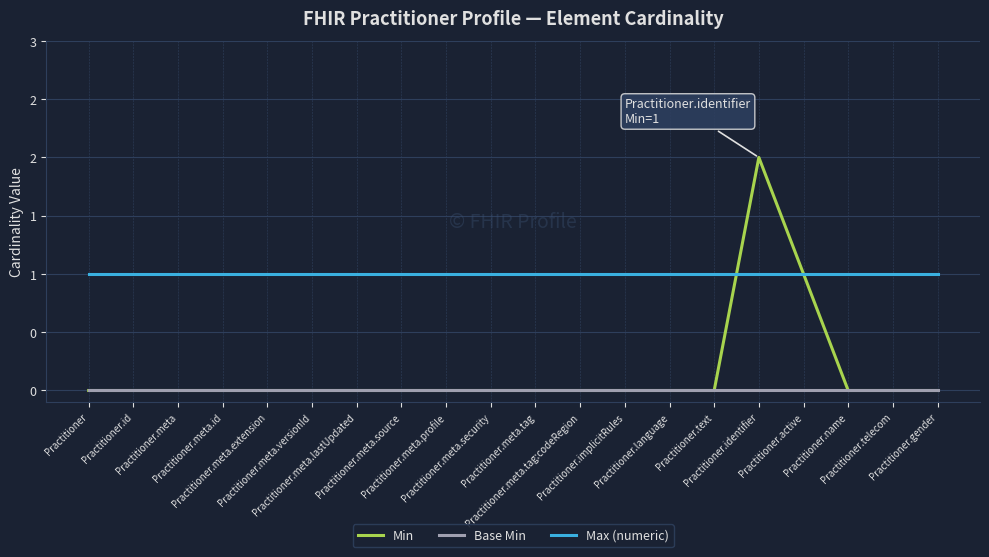

Between Practitioner.meta.source and Practitioner.meta.extension, which is larger?

Practitioner.meta.source